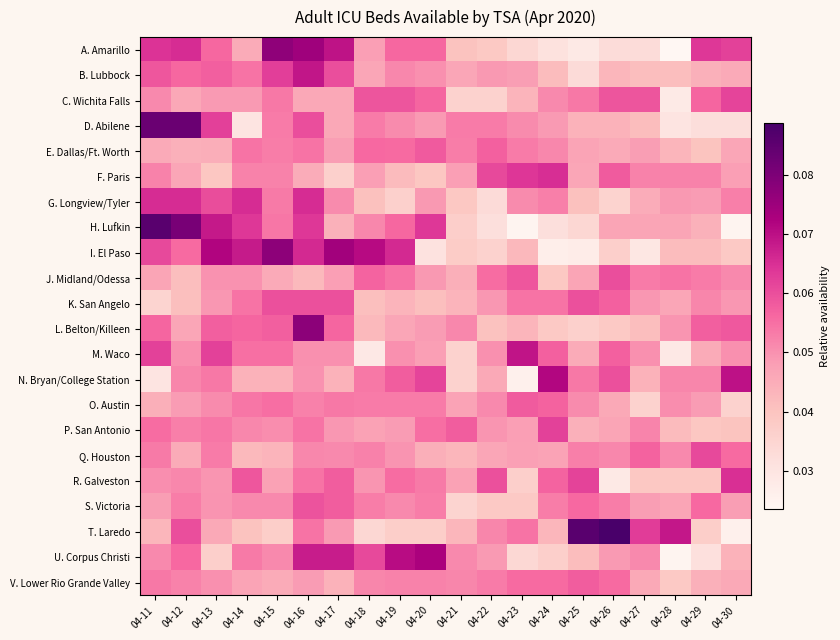

Which series has the largest total across all categories?

A. Amarillo